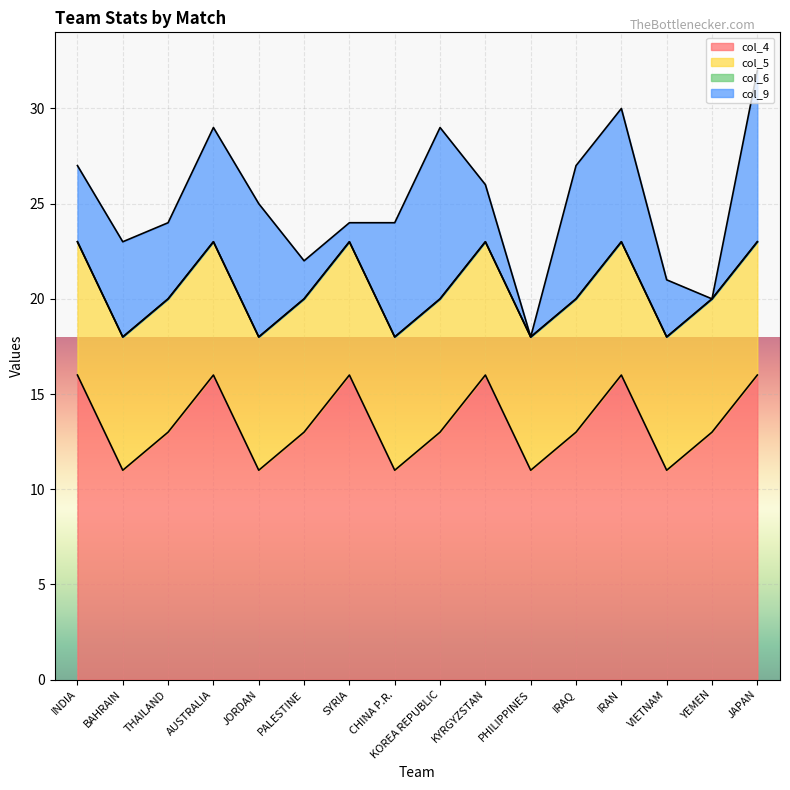

List the series in order of their peak value, lowest first.

col_6, col_5, col_9, col_4